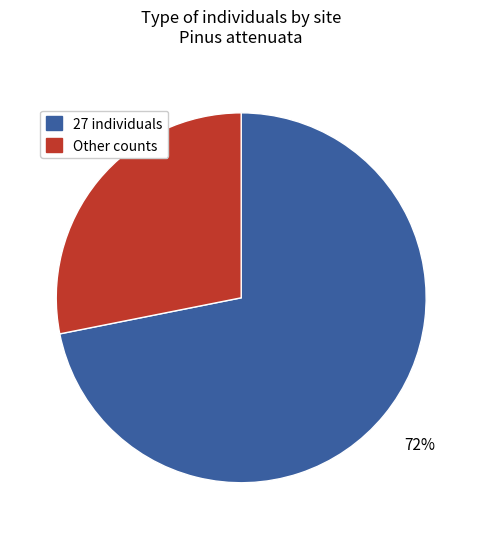

Is there a majority slice in this chart?

Yes